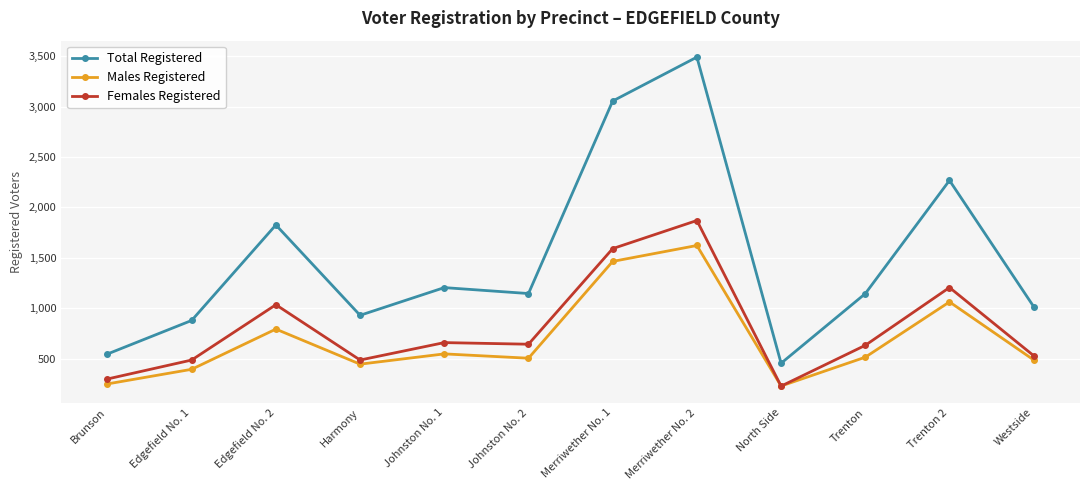

What is the smallest value displayed?

226